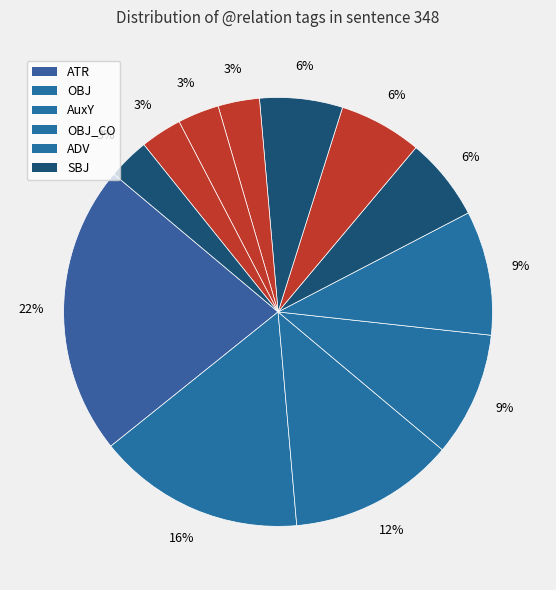

How many segments does this pie chart have?

12